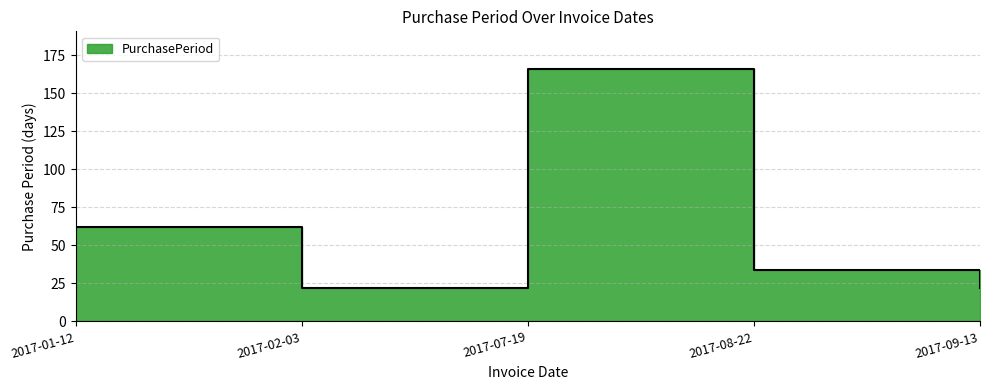

Read the value at 2017-02-03.

22